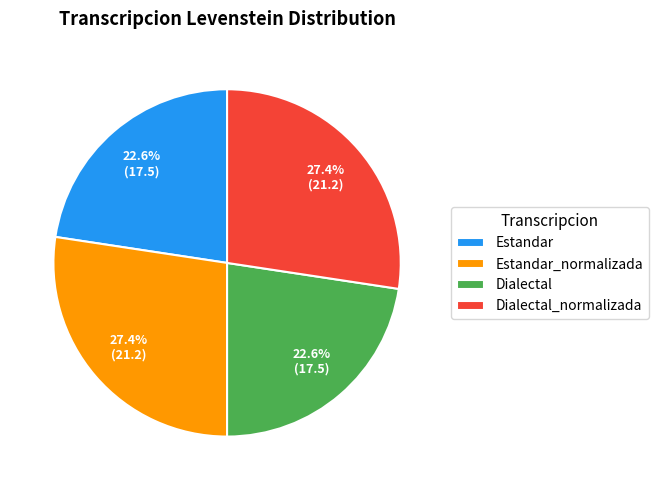

Does Dialectal account for over 50% of the chart?

No